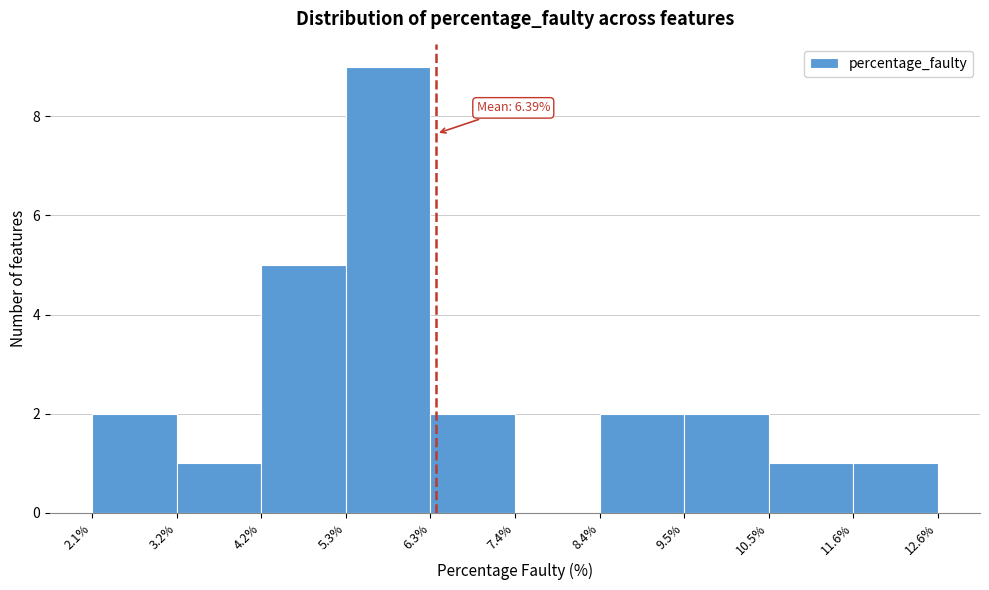

Which range on the x-axis has the tallest bar?

5.3% to 6.3%